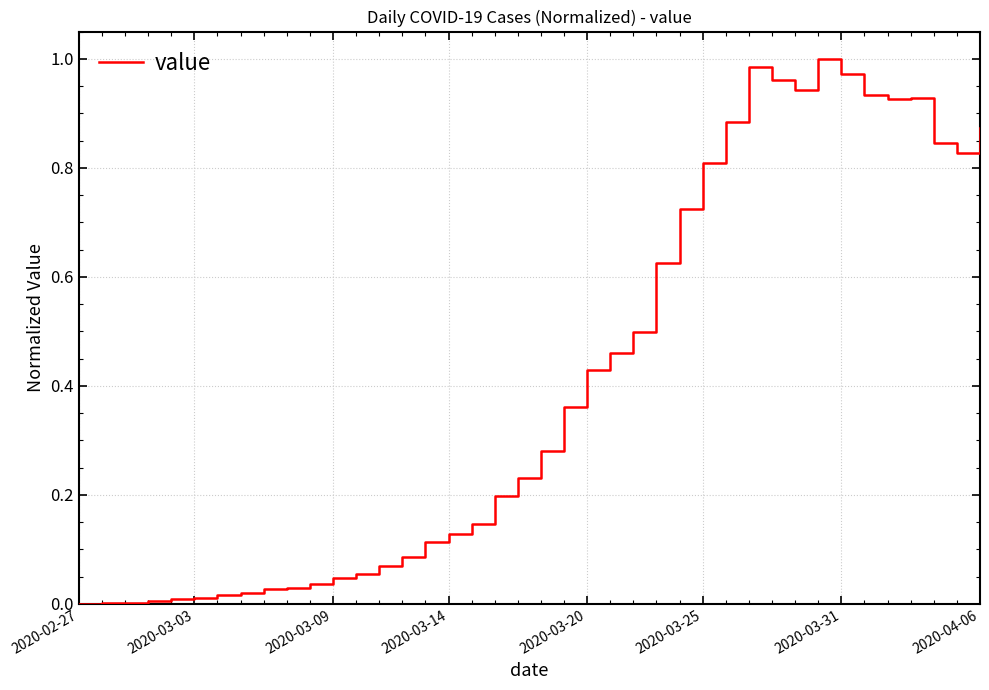

Does the chart have visible grid lines?

Yes